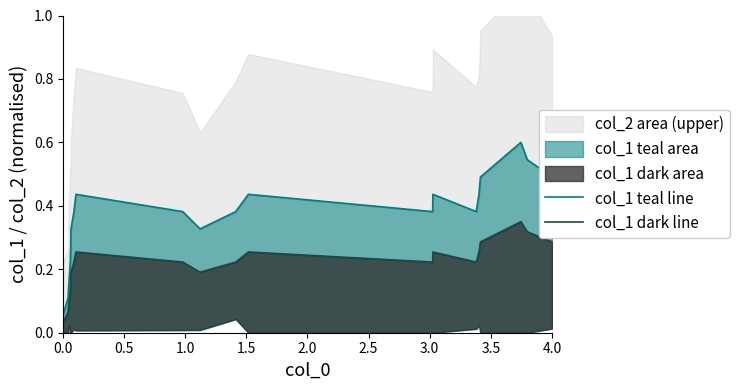

What is the label of the 20th point from the left?

4.0